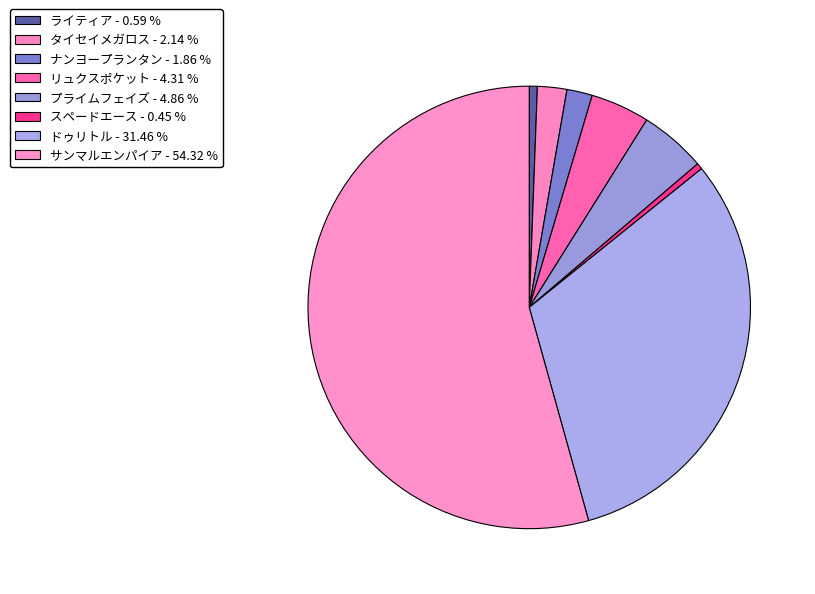

Rank the categories by value from lowest to highest.

スペードエース, ライティア, ナンヨープランタン, タイセイメガロス, リュクスポケット, プライムフェイズ, ドゥリトル, サンマルエンパイア